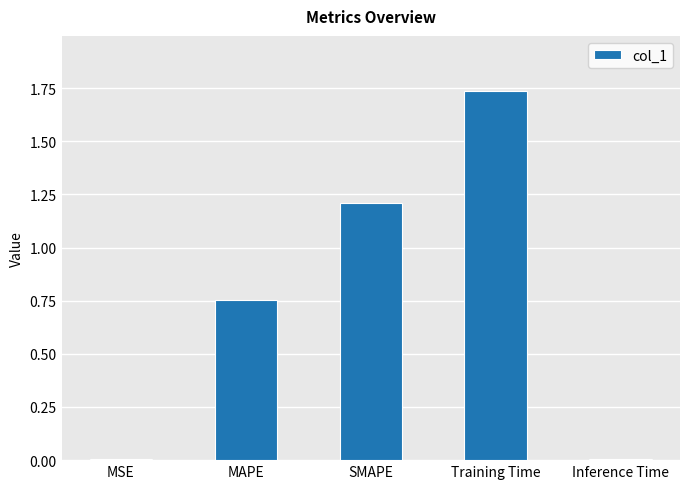

The value at SMAPE is 0.8. True or false?

False